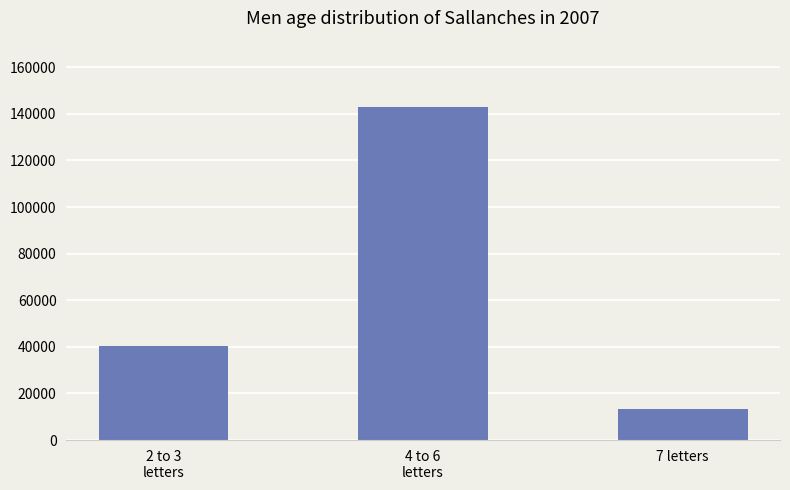

Reading left to right, transcribe all the data shown in this chart.

40234	142804	13140